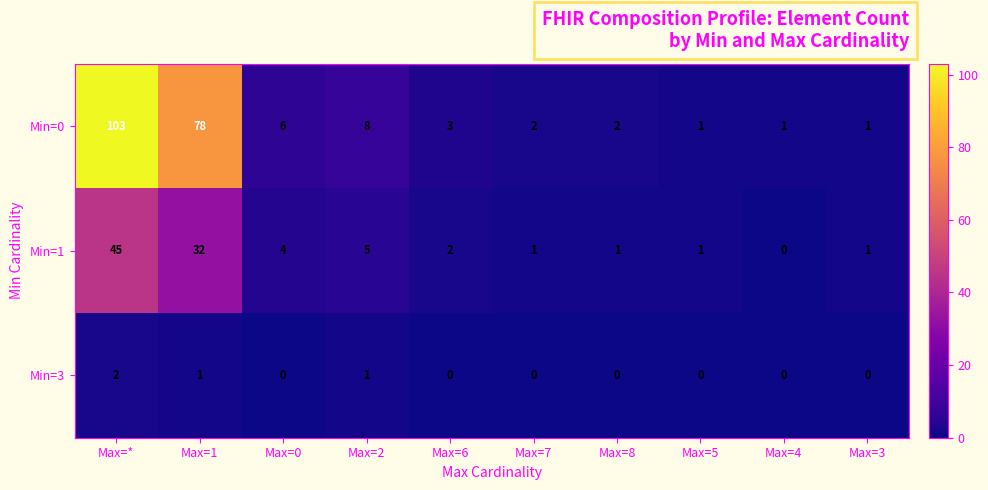

True or false: Min=3 has a value of 0 at Max=7.

True